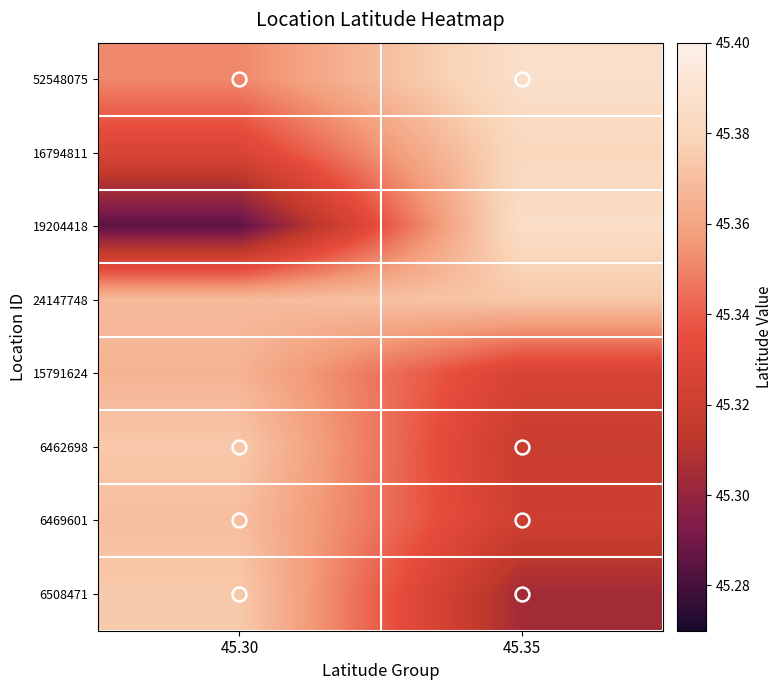

Reading left to right, extract all data points from this chart.

52548075: 45.30=45.4	45.35=45.4
16794811: 45.30=45.3	45.35=45.4
19204418: 45.30=45.3	45.35=45.4
24147748: 45.30=45.4	45.35=45.4
15791624: 45.30=45.4	45.35=45.3
6462698: 45.30=45.4	45.35=45.3
6469601: 45.30=45.4	45.35=45.3
6508471: 45.30=45.4	45.35=45.3